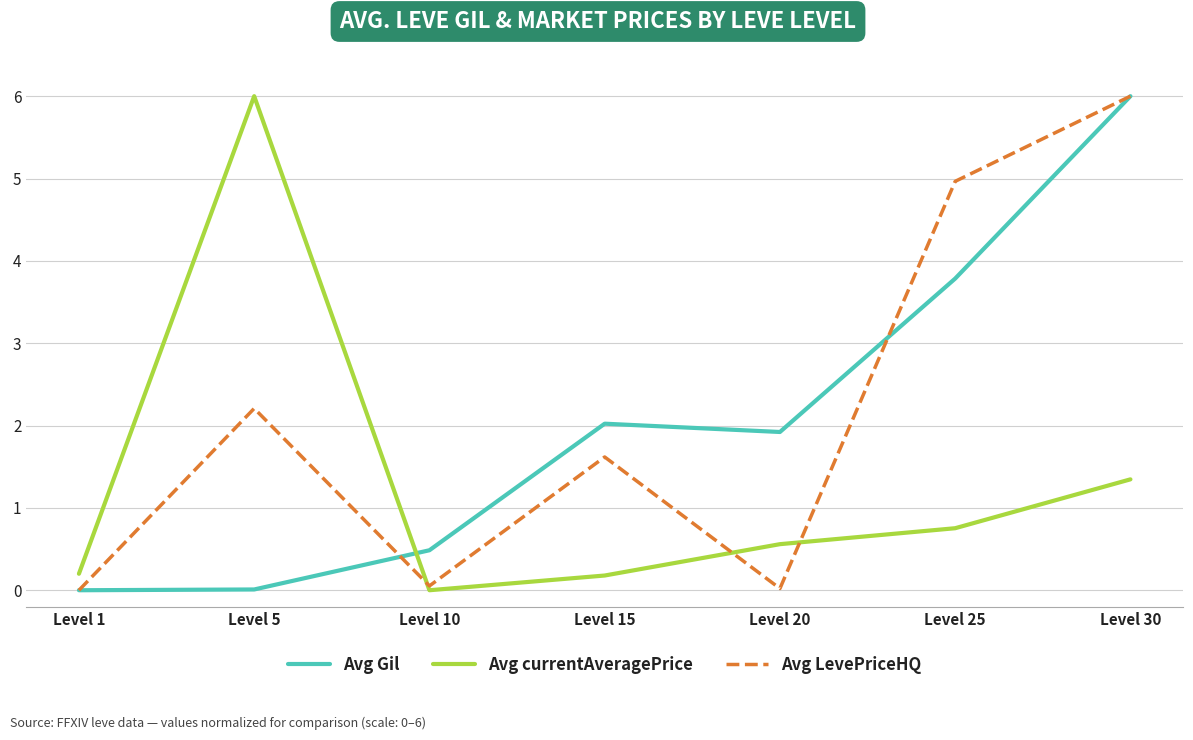

At which label is Avg currentAveragePrice closest to 3?

Level 30